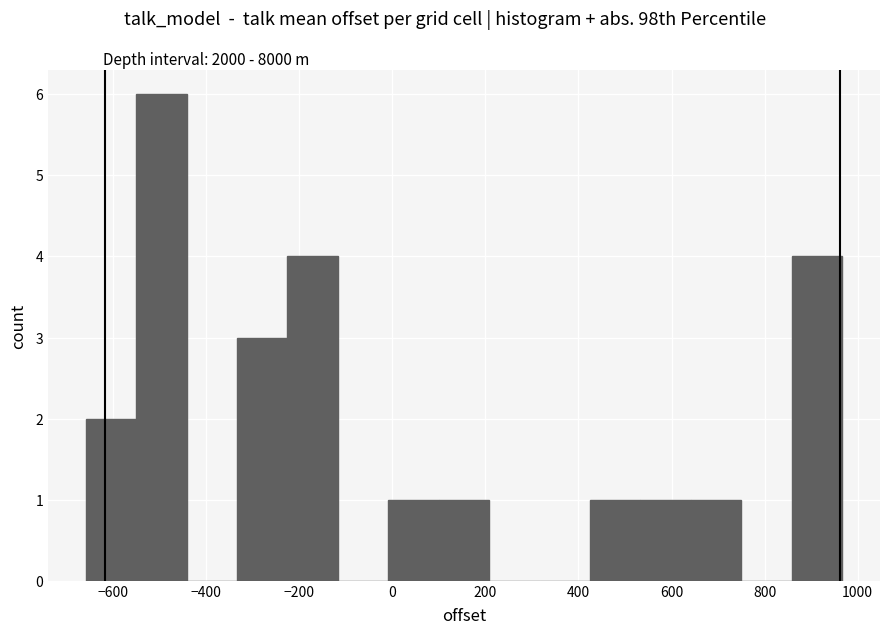

Reading left to right, list every bar in this chart as the range it spans on the x-axis followed by its height. Neither the bar edges nor the heights are printed on the chart, so give them approximately, as read against the axes.

-660 to -560: 2
-560 to -440: 6
-440 to -340: 0
-340 to -220: 3
-220 to -120: 4
-120 to 0: 0
0 to 100: 1
100 to 200: 1
200 to 320: 0
320 to 420: 0
420 to 540: 1
540 to 640: 1
640 to 740: 1
740 to 860: 0
860 to 960: 4